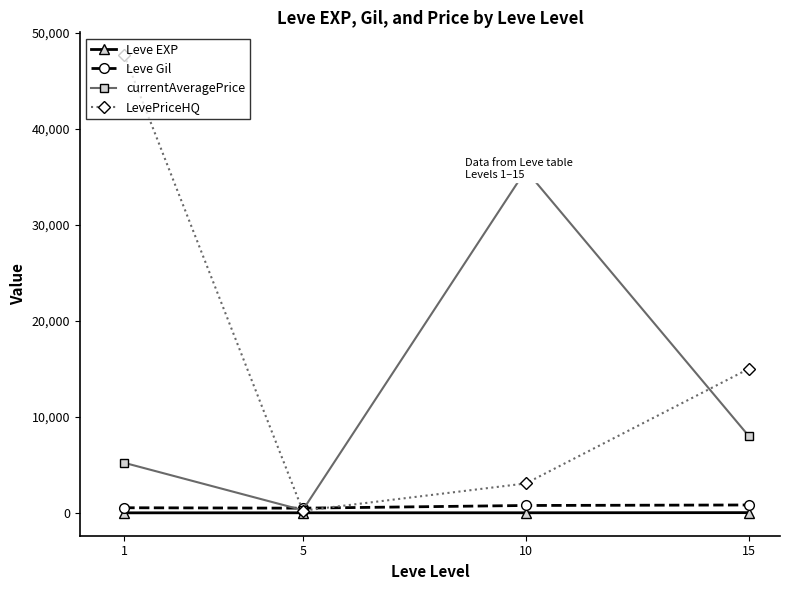

At which category does currentAveragePrice reach its first local valley?

5